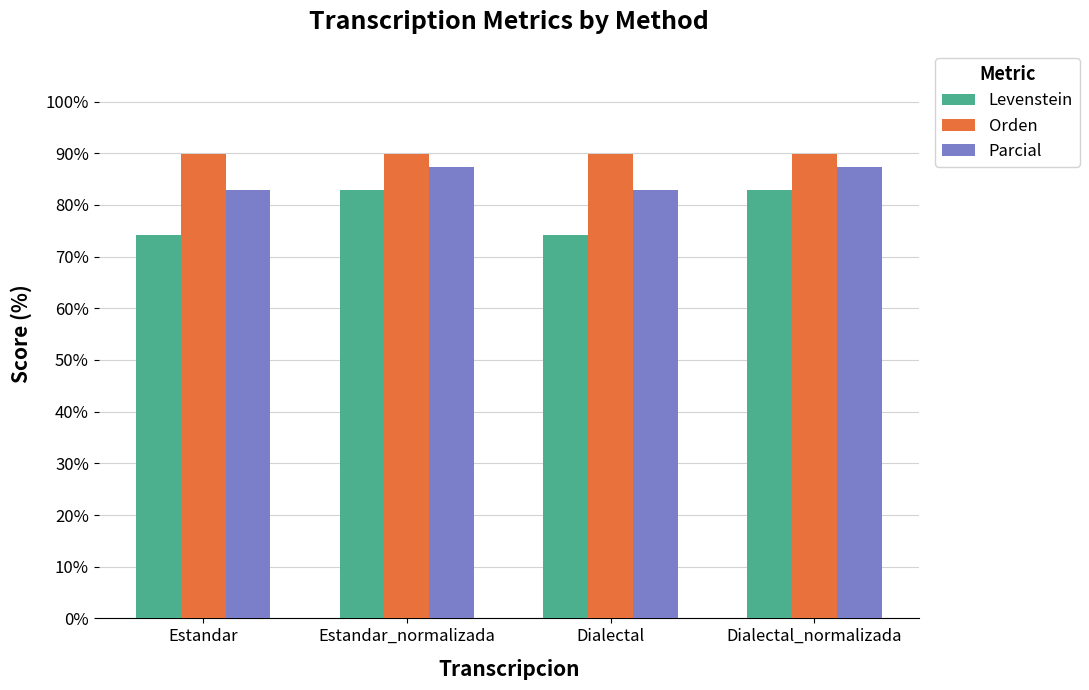

How many distinct data groups are displayed?

3